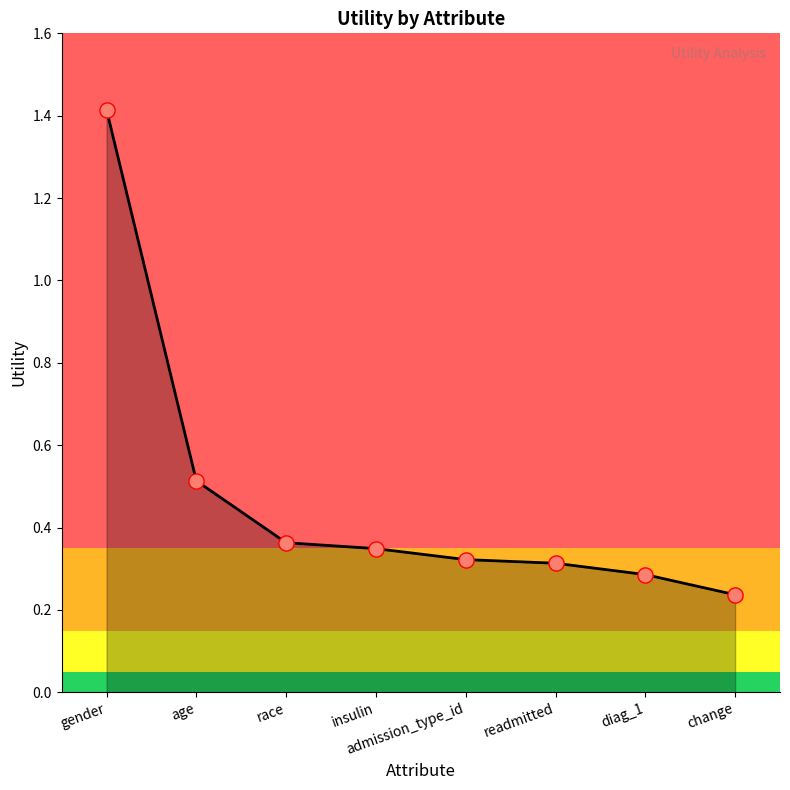

Which has a higher value, gender or race?

gender